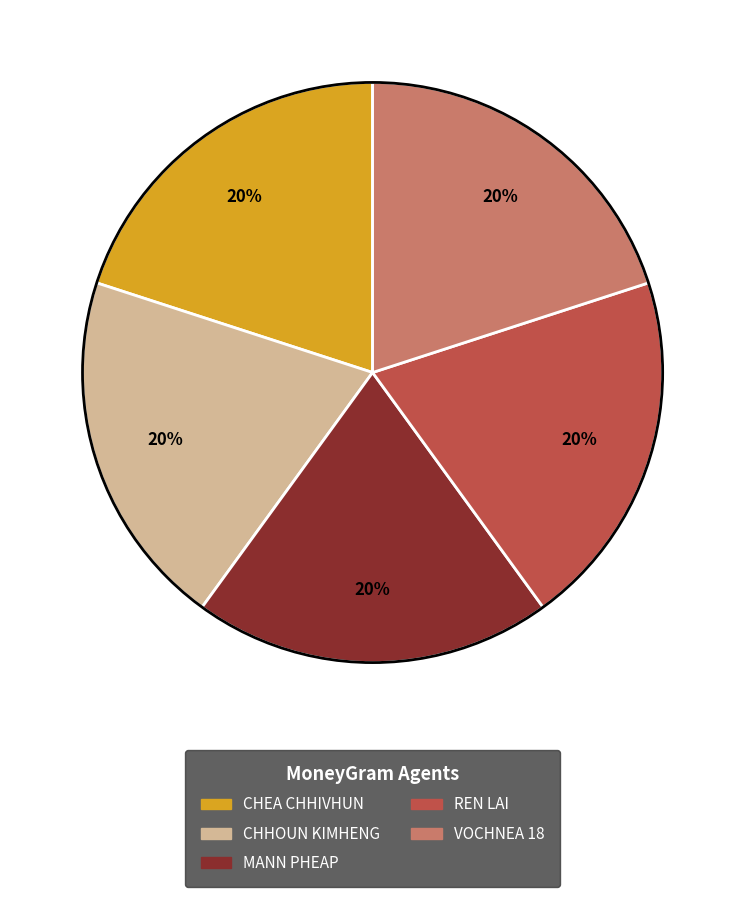

Do REN LAI and CHEA CHHIVHUN together represent more than half of the pie?

No